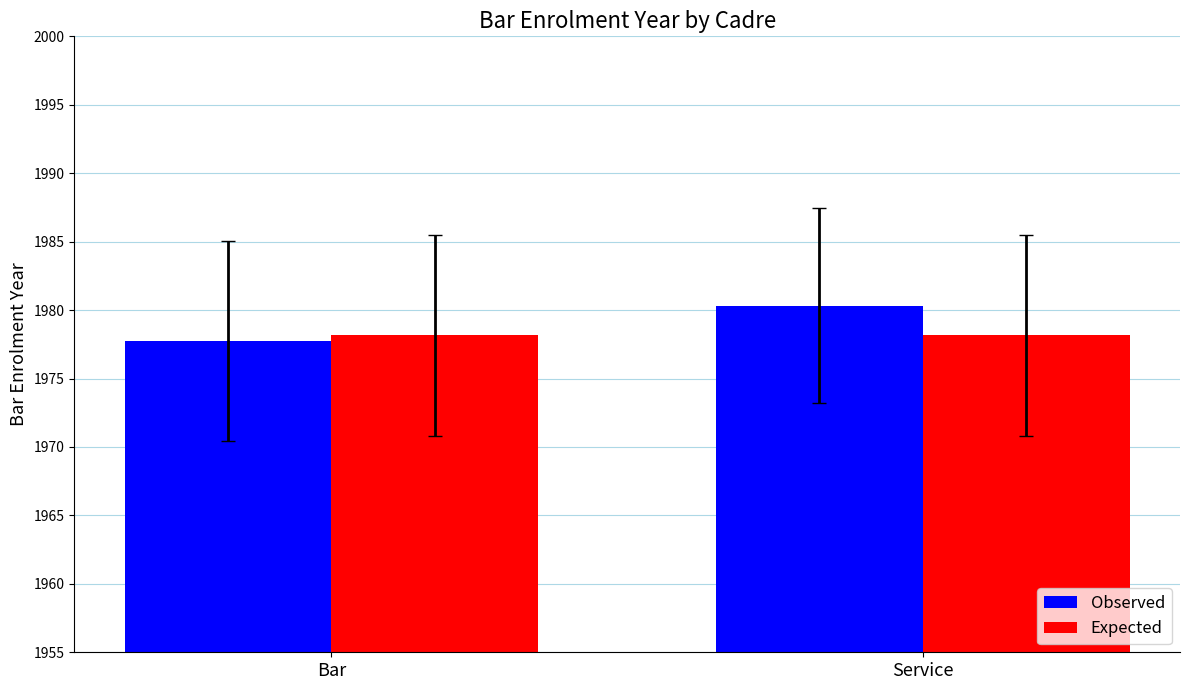

What is the sum of all Observed values?

3958.1